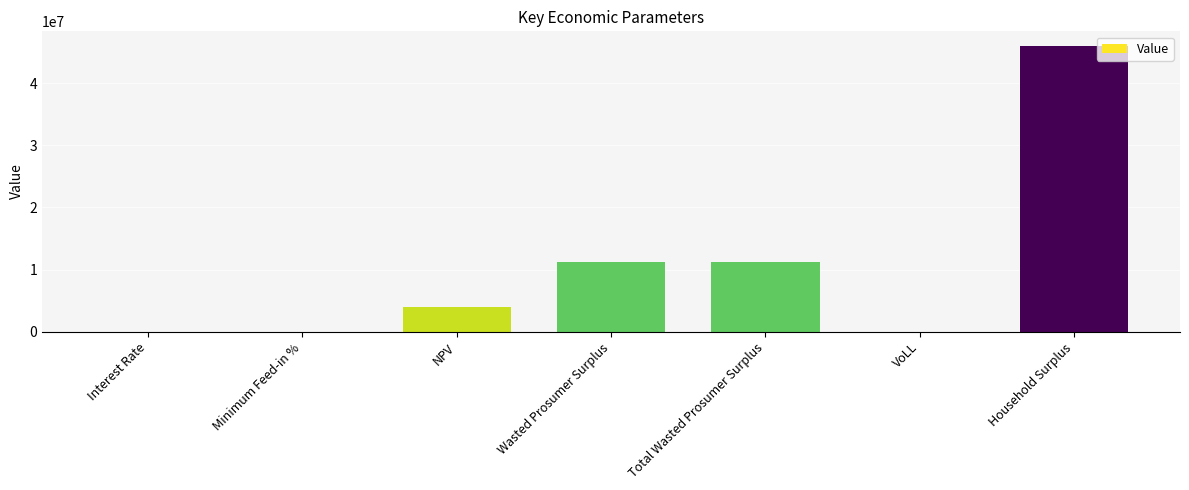

What is the sum of the values at Household Surplus and NPV?

49921331.2